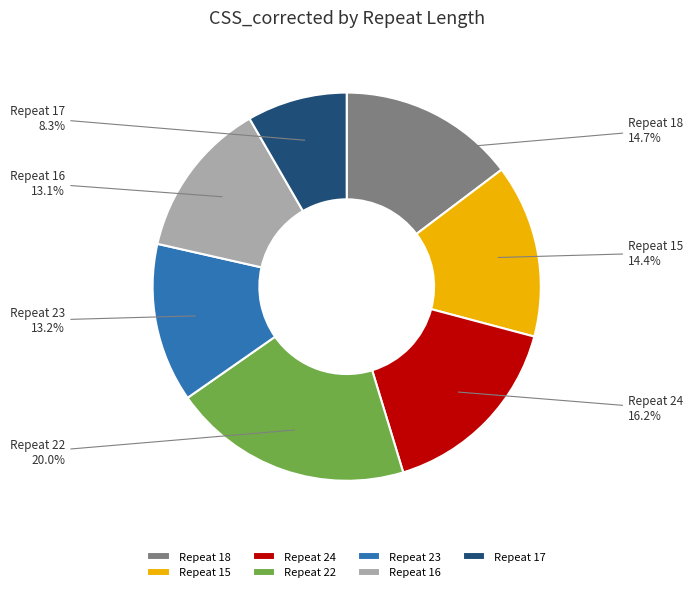

Combined, do Repeat 18 and Repeat 23 account for over 50%?

No